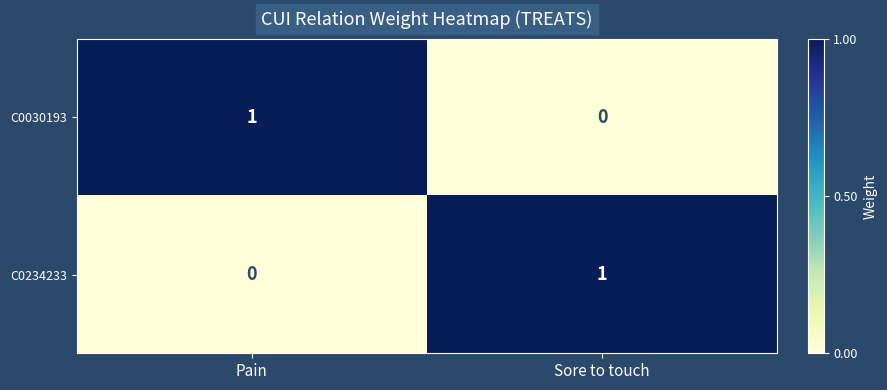

Count the number of categories in the chart.

2